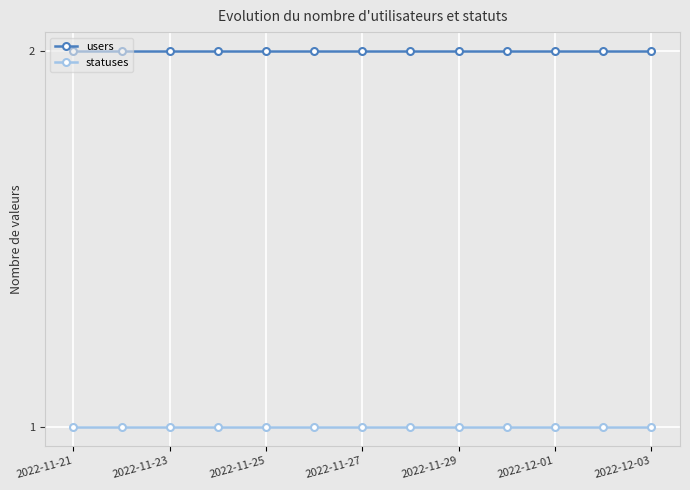

What is the smallest value displayed?

1